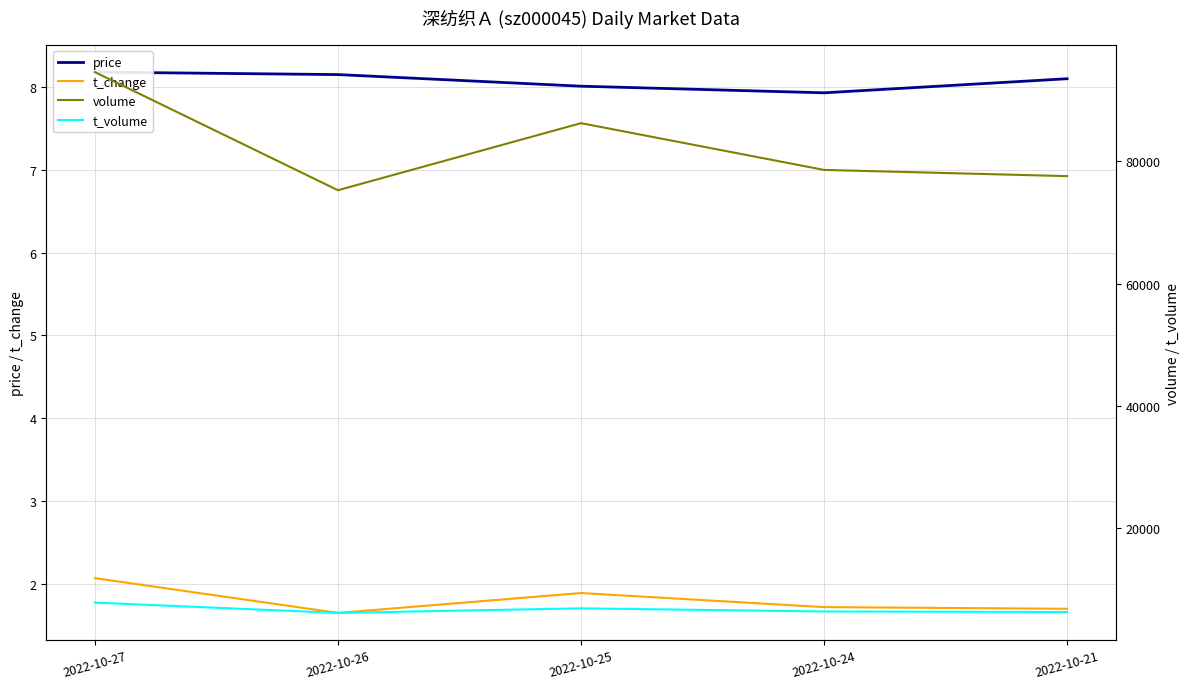

True or false: t_change and t_volume cross at least once.

False